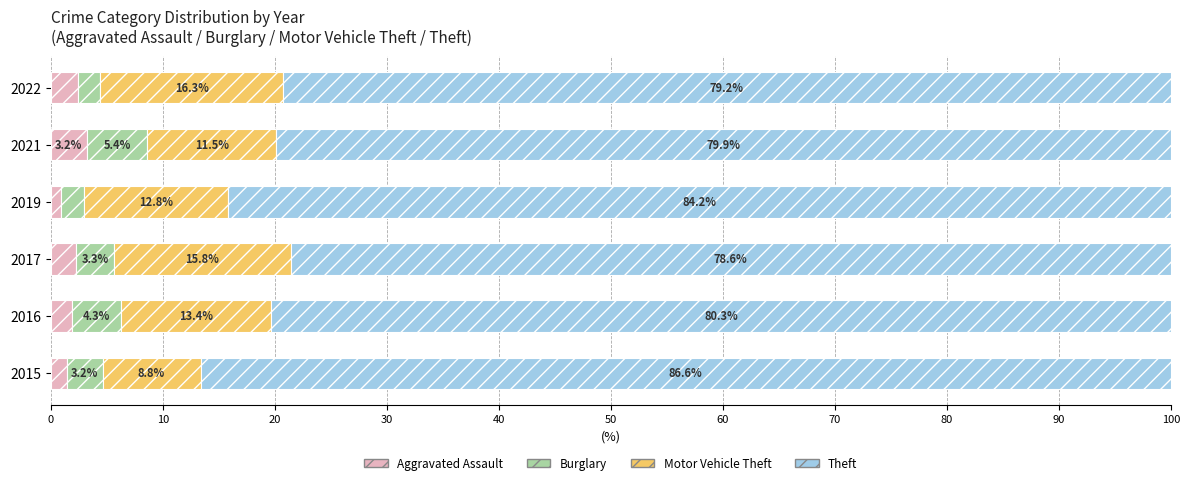

Rank the categories by Aggravated Assault value from highest to lowest.

2021, 2022, 2017, 2016, 2015, 2019